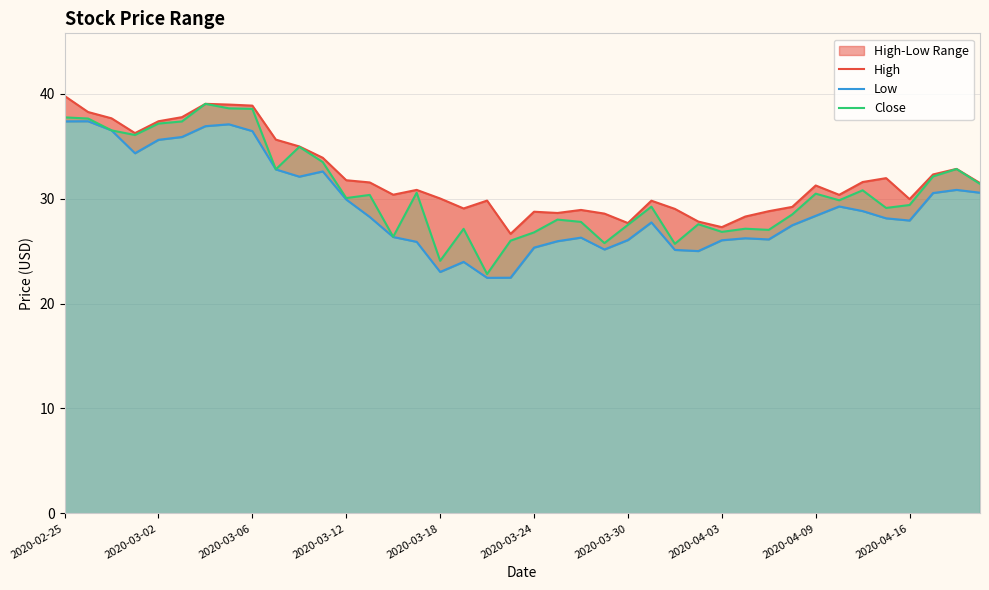

The value of Low at 15 is 42.6. True or false?

False